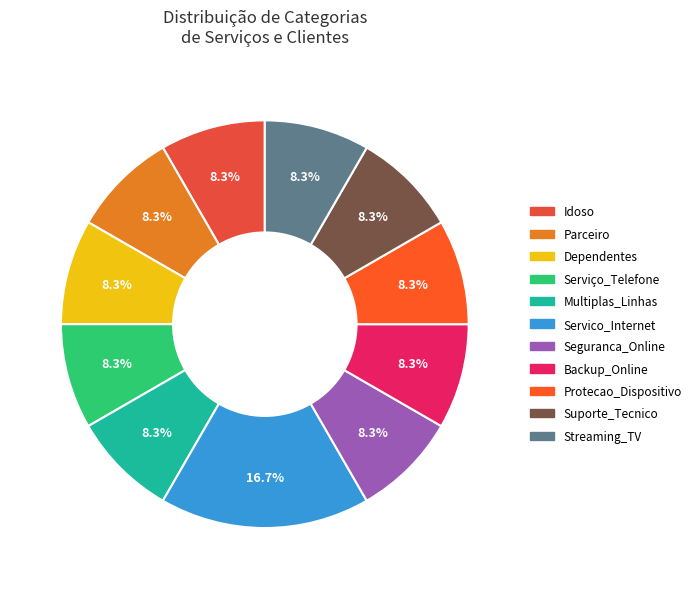

Is it true that Streaming_TV is 8% of the pie?

True